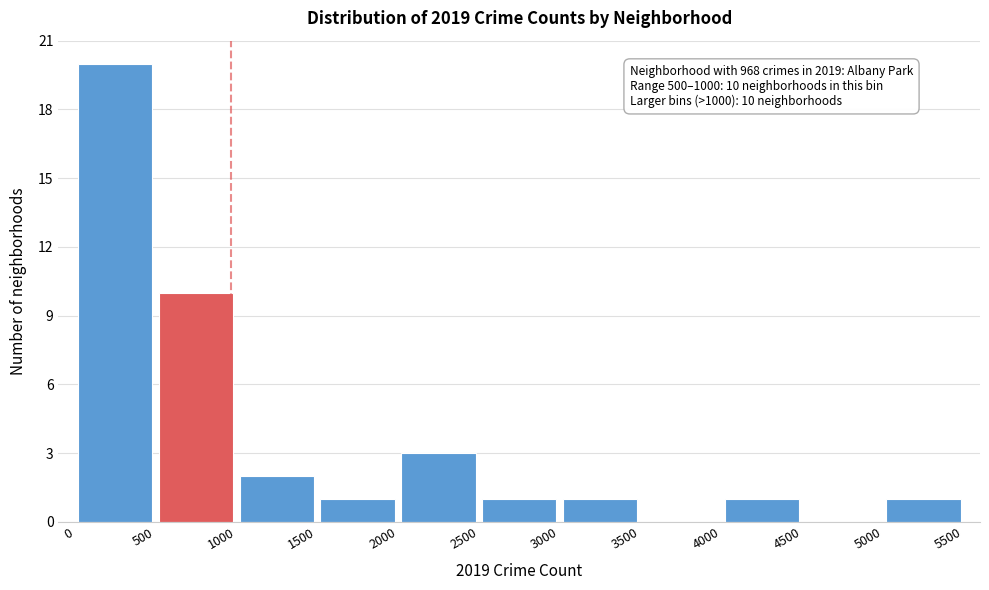

Over which range of the x-axis is the bar tallest?

0 to 500